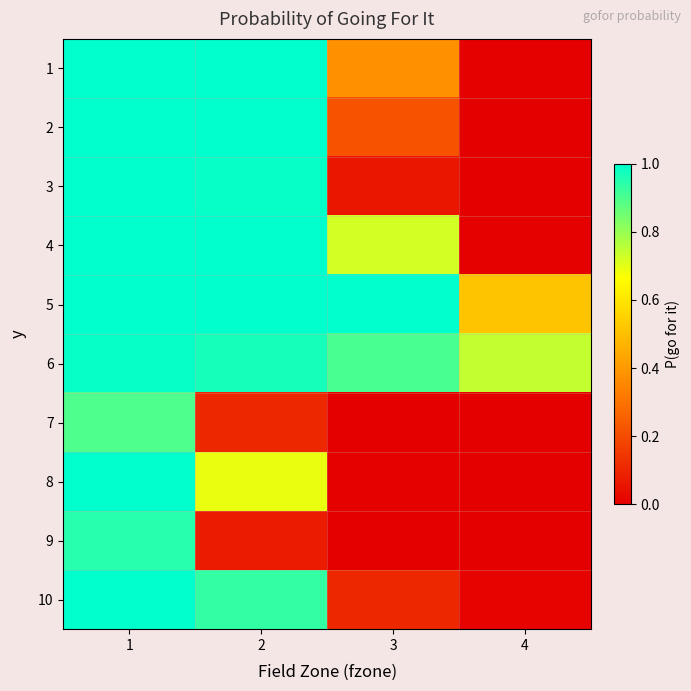

Which has a higher value, 3 or 4?

3